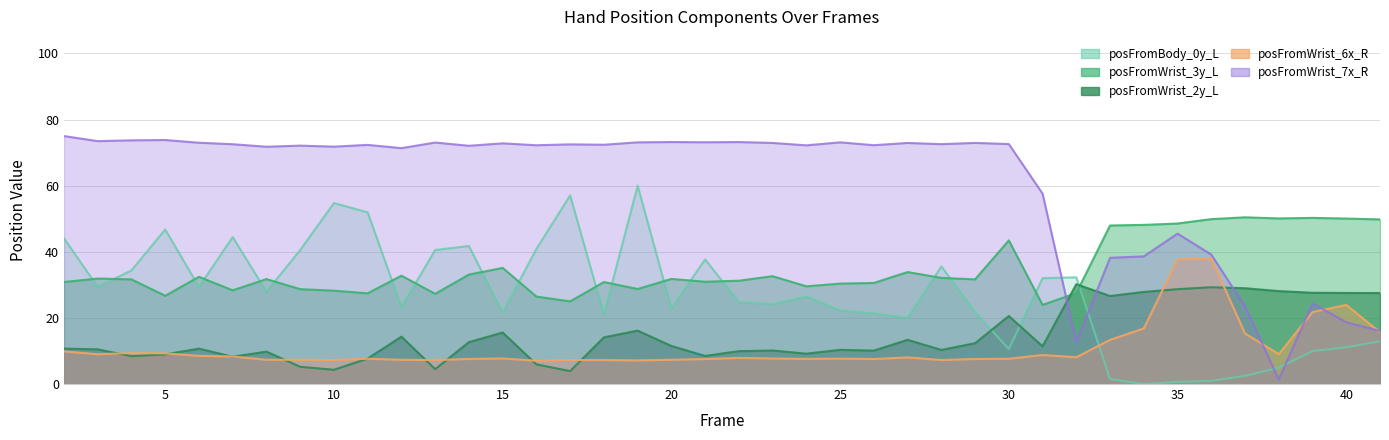

At 35, list the series in order from smallest to largest.

posFromBody_0y_L, posFromWrist_2y_L, posFromWrist_6x_R, posFromWrist_7x_R, posFromWrist_3y_L